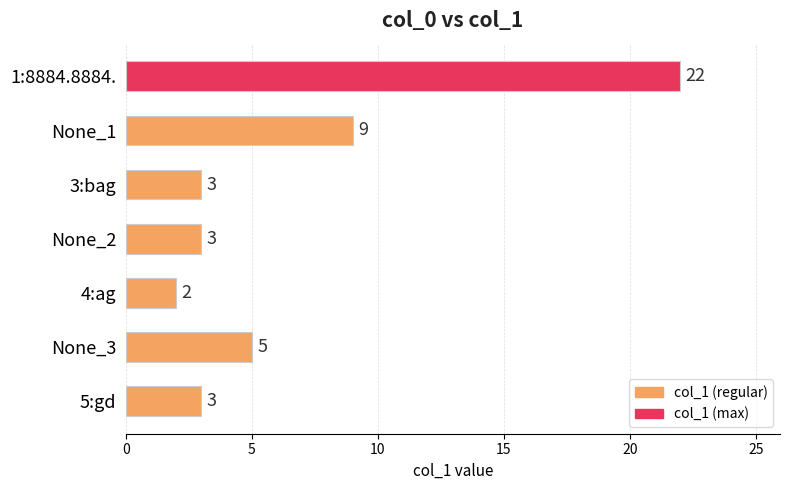

How many series are shown in this chart?

1